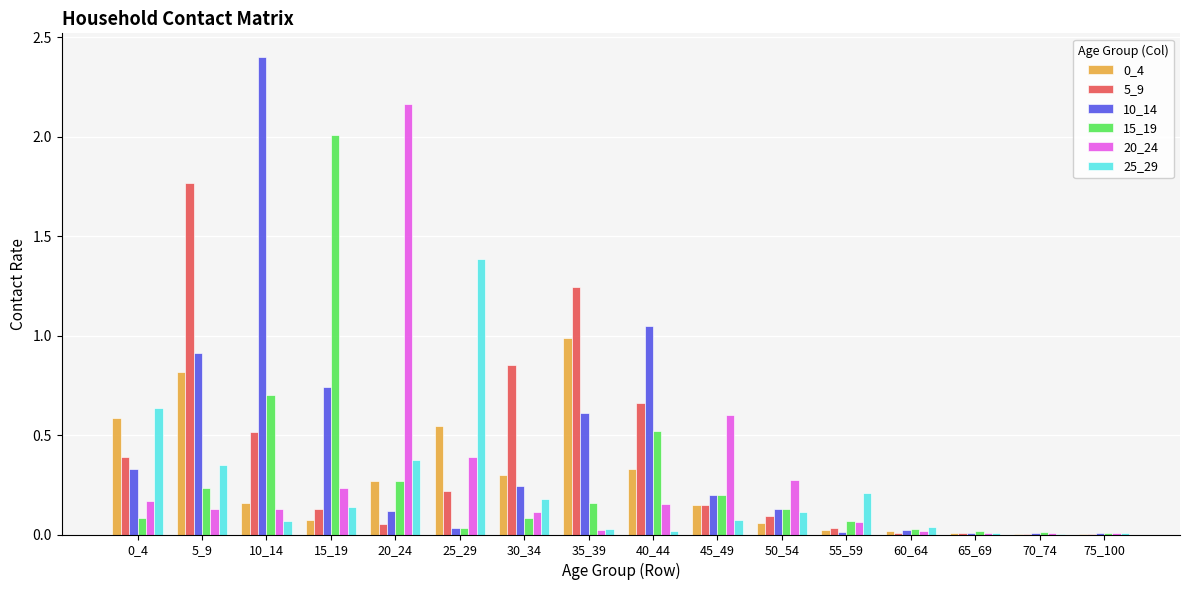

What is the approximate value of 15_19 at 15_19?

2.0